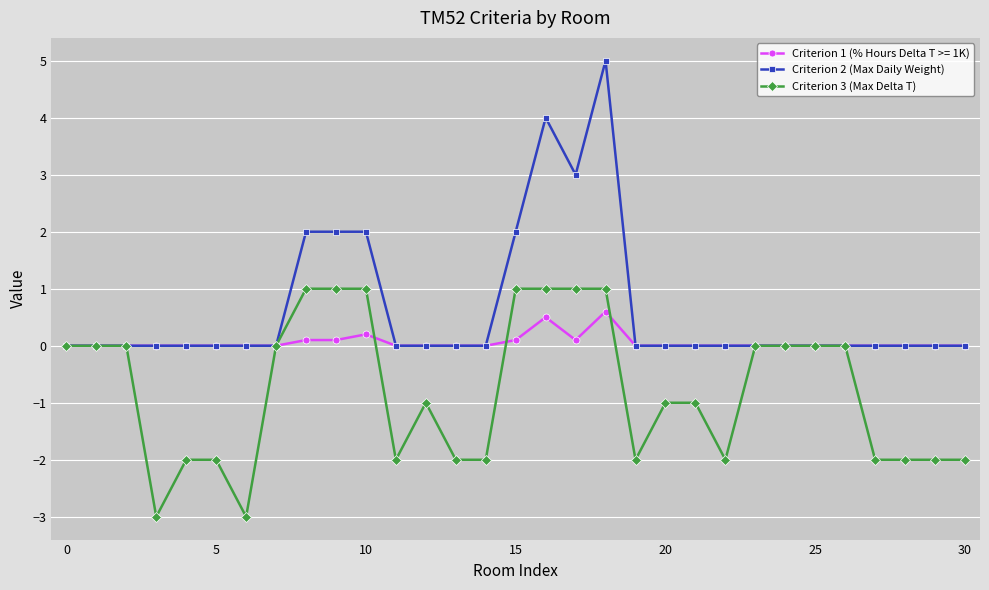

How many lines are shown in the chart?

3